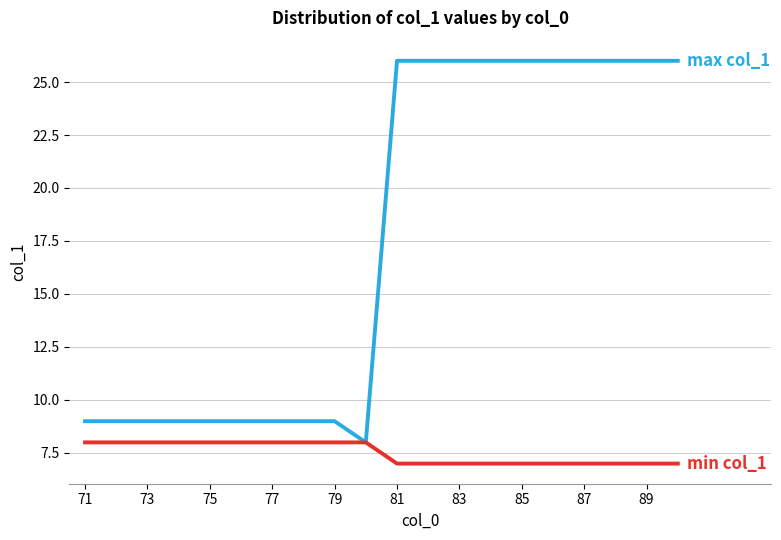

What is the minimum value shown in the chart?

7